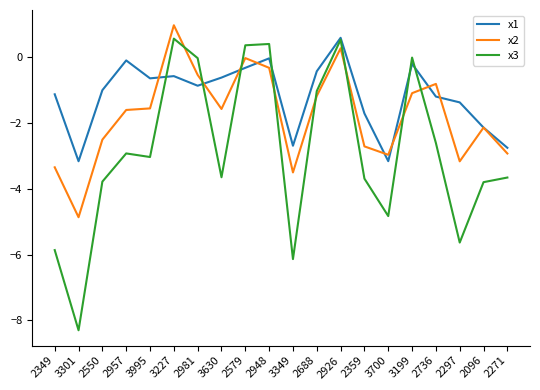

Which series has the largest total across all categories?

x1